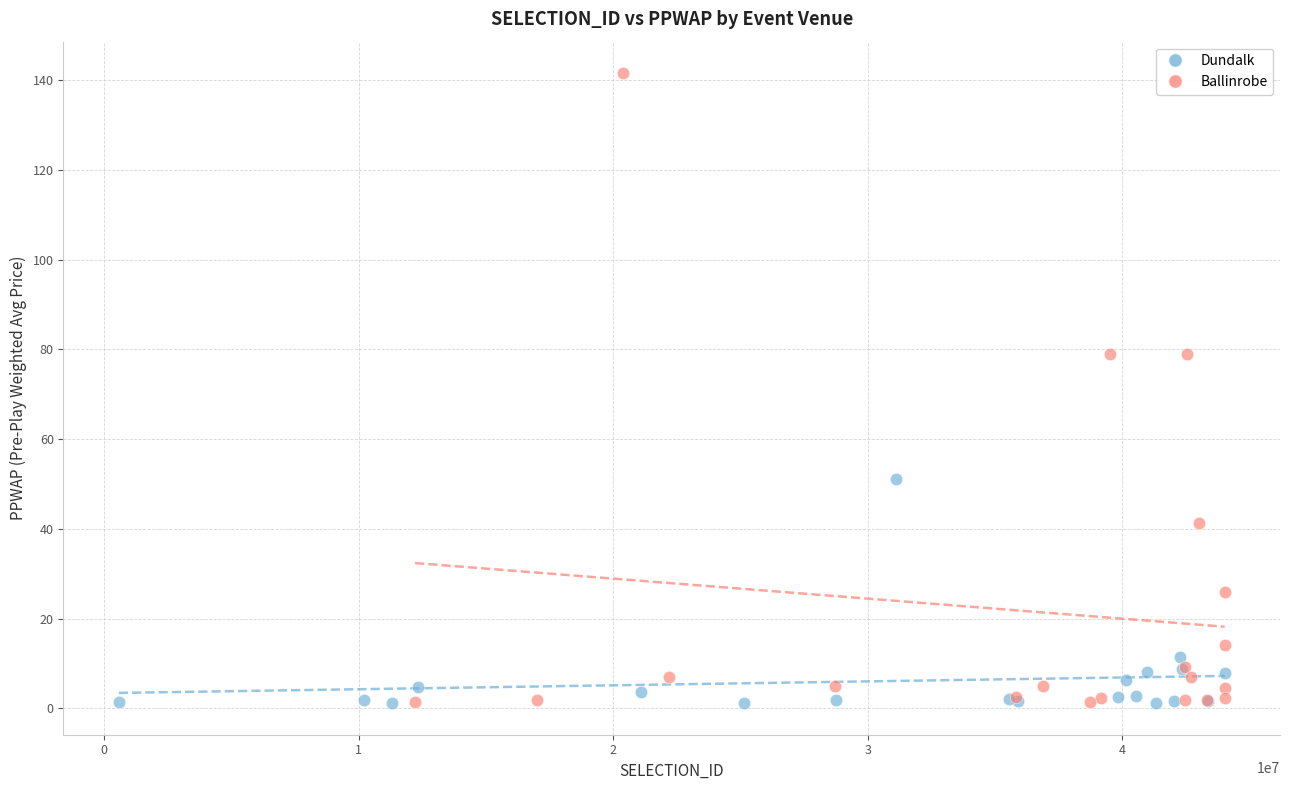

What are all the series names shown in the legend?

Dundalk, Ballinrobe